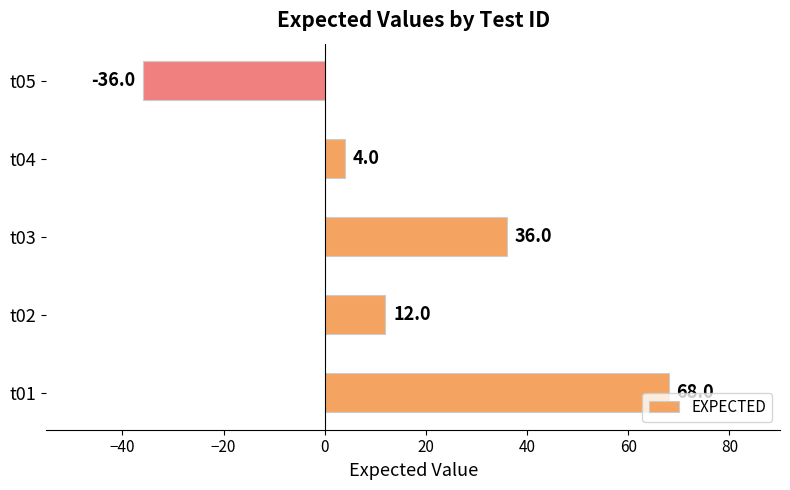

Is it true that the value at t03 is 9?

False